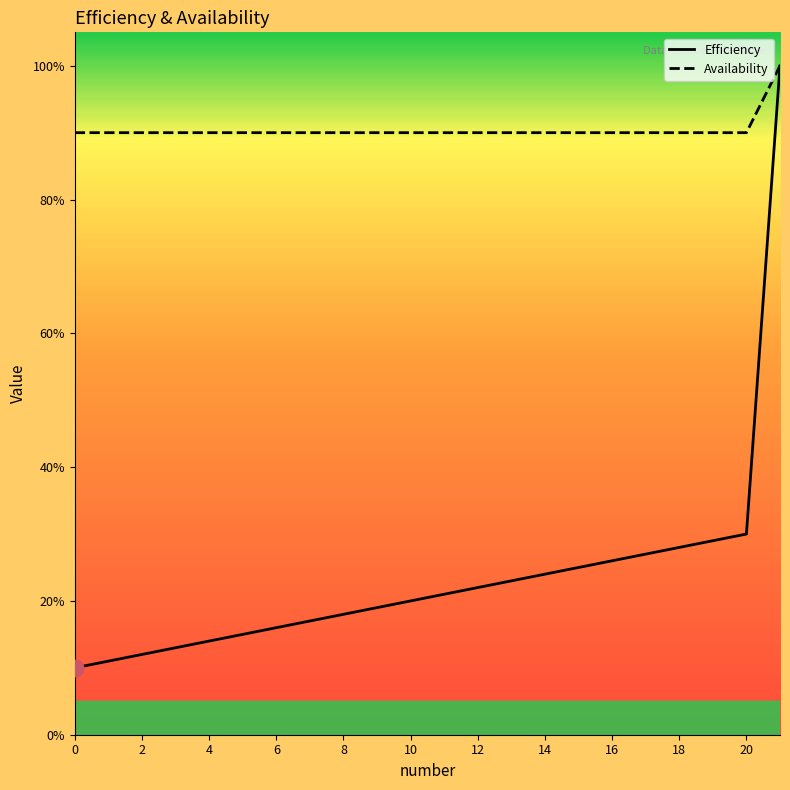

True or false: Efficiency and Availability intersect in this chart.

False